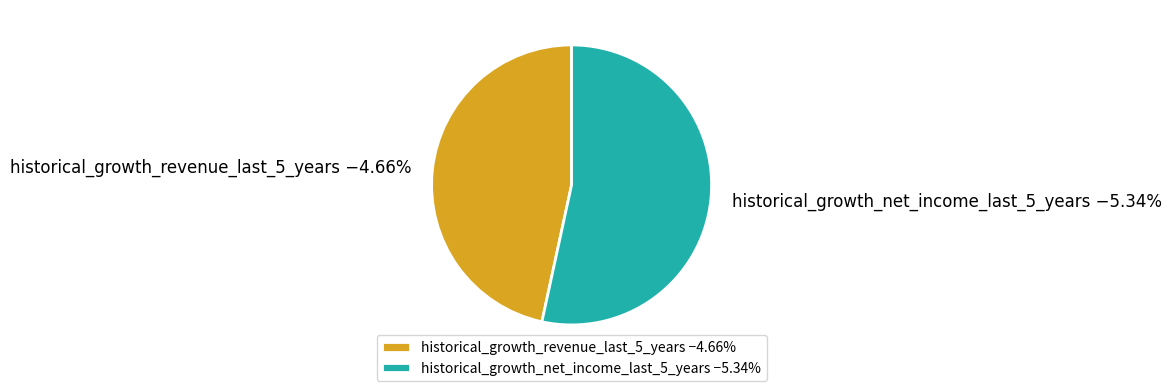

How many slices are in this pie chart?

2